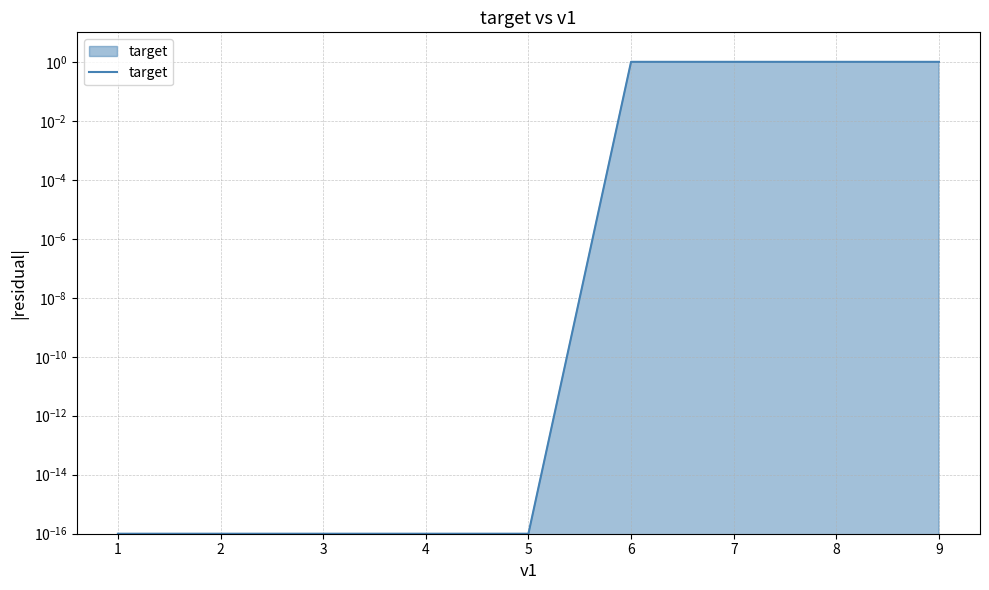

What is the change in value from 1 to 9?

+1.0